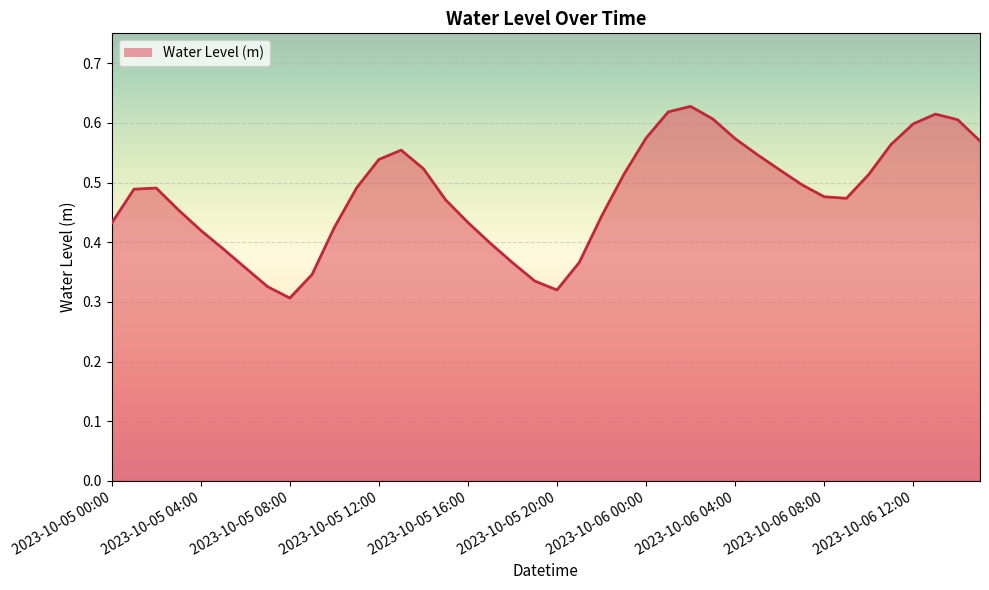

Is this an area chart (filled region under the line)?

Yes